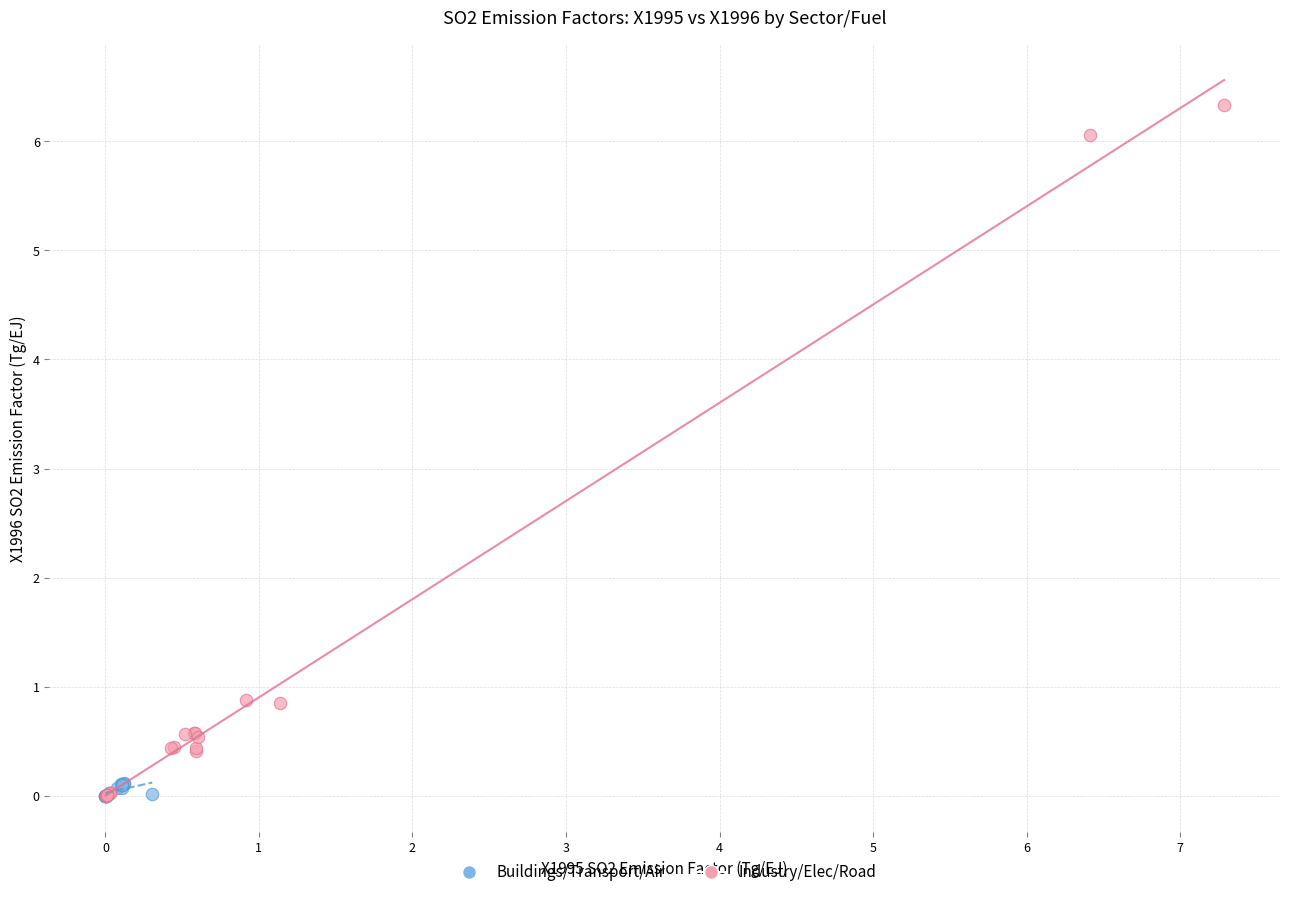

Which series reaches the maximum Y coordinate?

Industry/Elec/Road